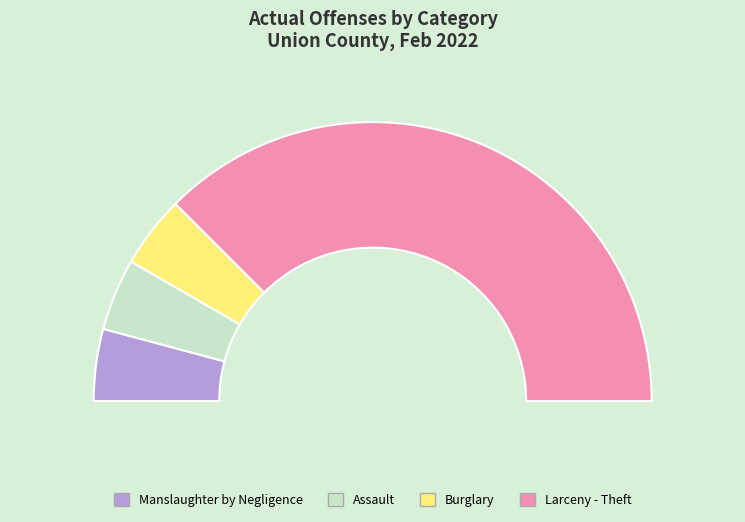

Which category has the smallest portion of the pie?

Manslaughter by Negligence